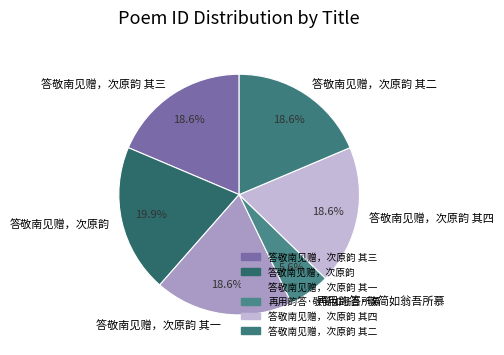

To the nearest percent, what percentage of the pie is 答敬南见赠，次原韵 其二?

19%